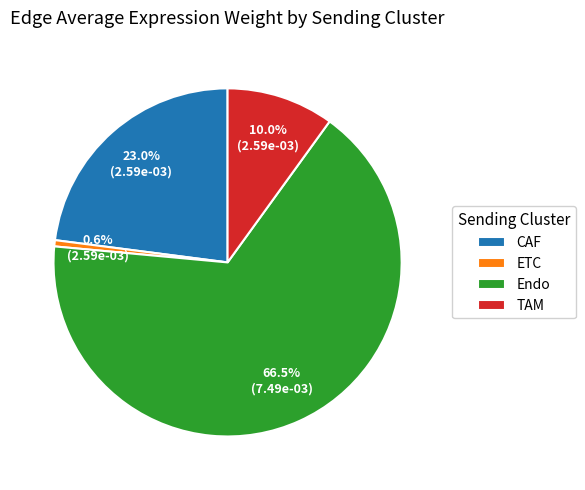

What portion of the pie excludes ETC?

99.4%